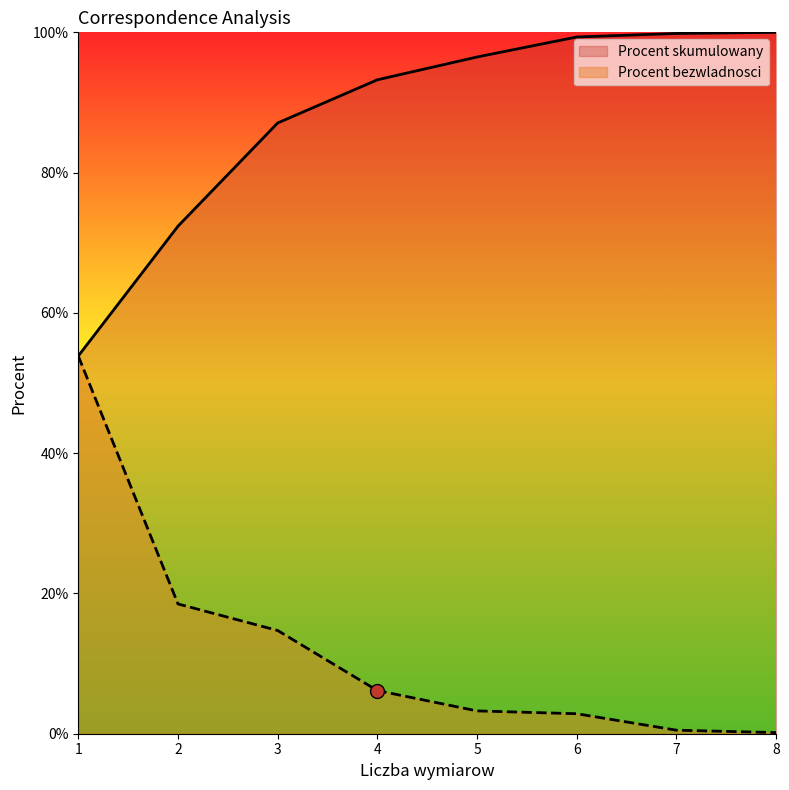

How many values in the Procent skumulowany series exceed 96?

4